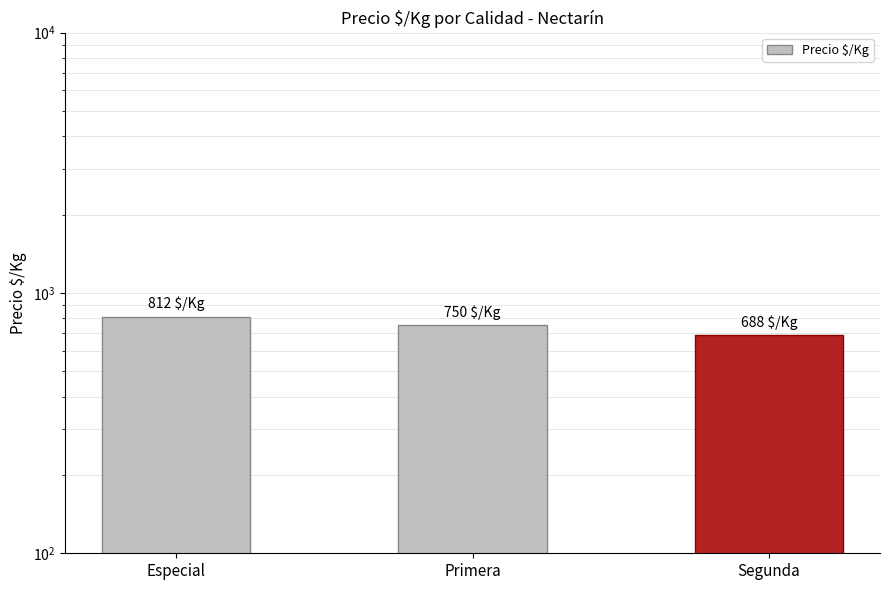

What is the sum of all values?

2250